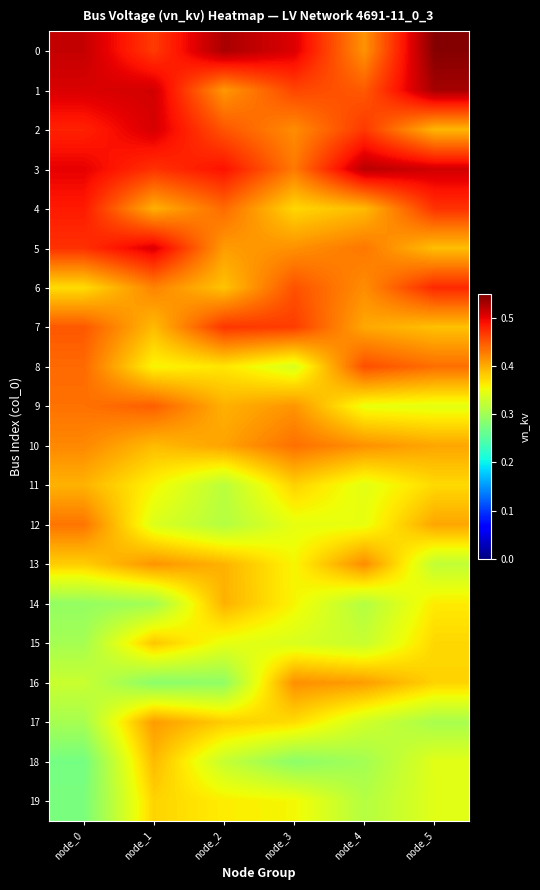

At which category is the sum across all series the highest?

node_1